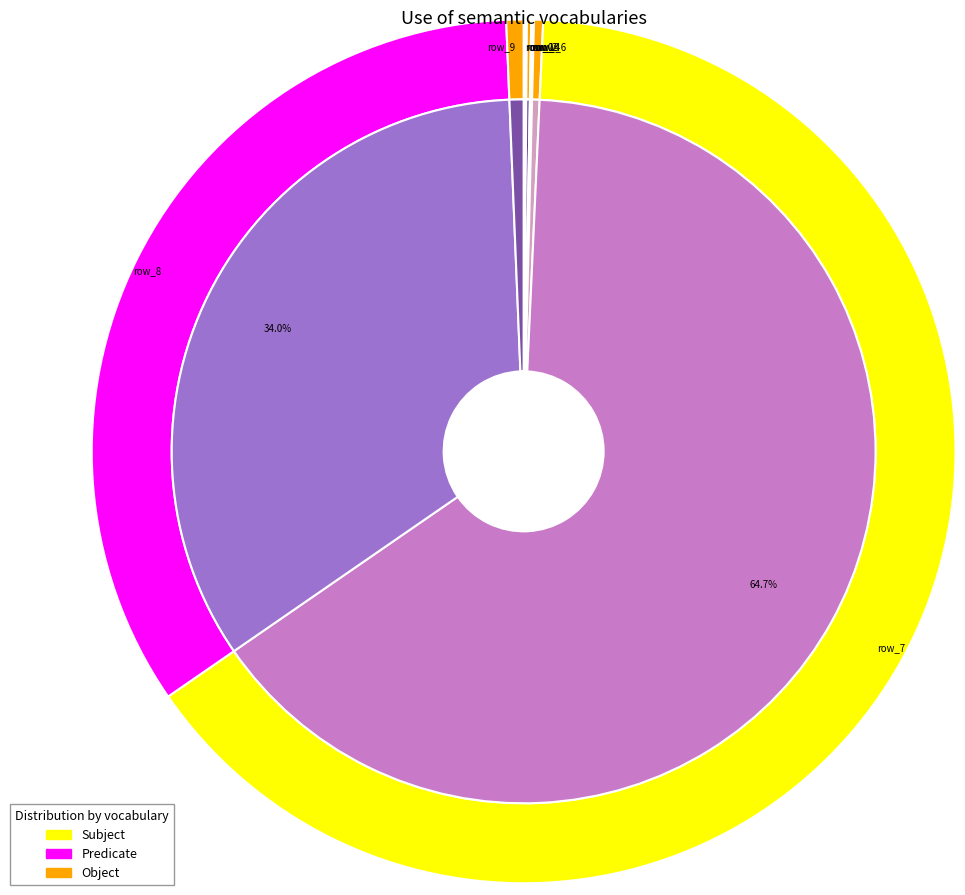

True or false: row_3 accounts for 0% of the total.

True